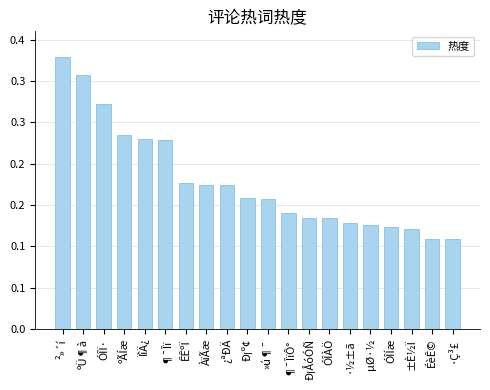

Does the chart contain any negative values?

No